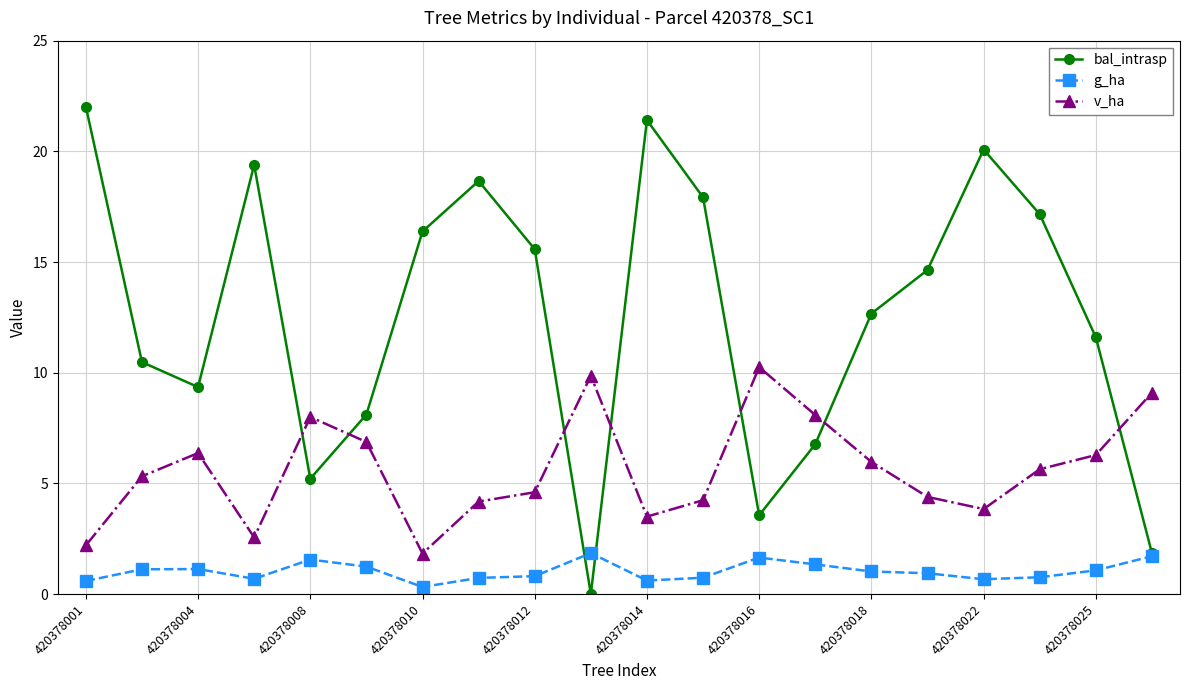

Does the chart display data point markers on the line(s)?

Yes